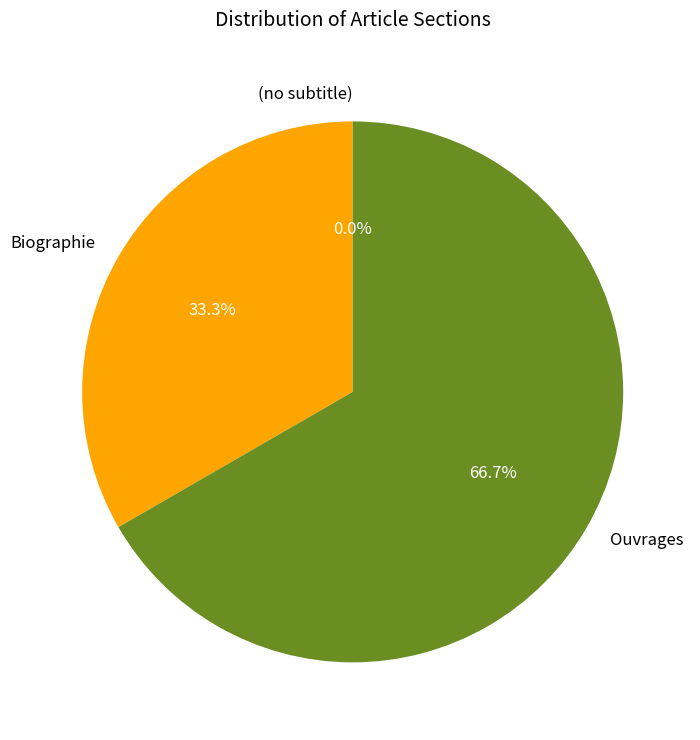

Is Biographie the majority of the pie?

No